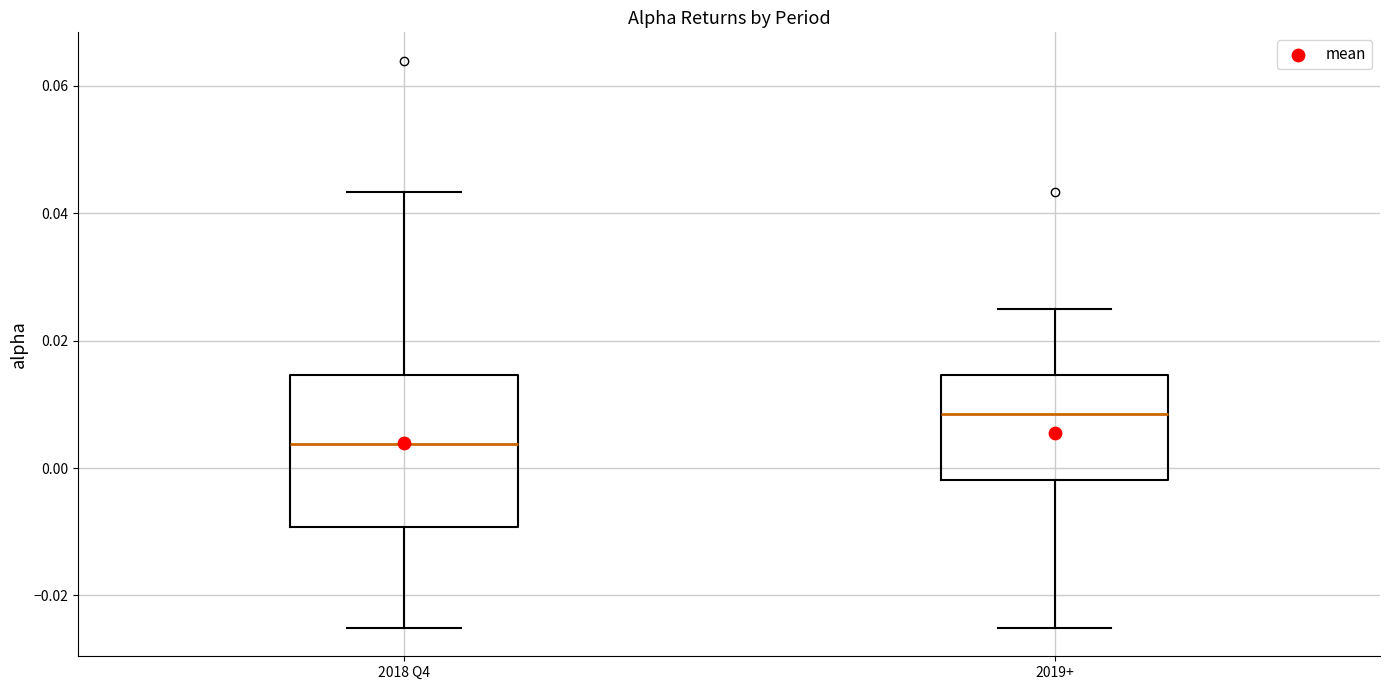

Where does the upper whisker of the box for 2018 Q4 end on the y-axis? The values are not printed on the chart, so give them approximately, as read against the axis.

0.044